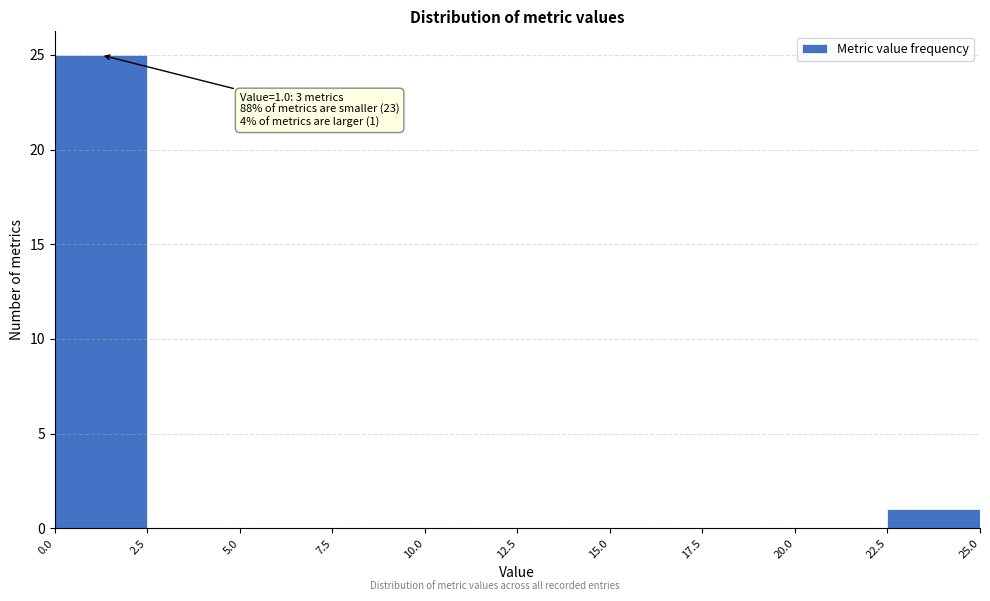

Which range on the x-axis has the tallest bar?

0.0 to 2.5